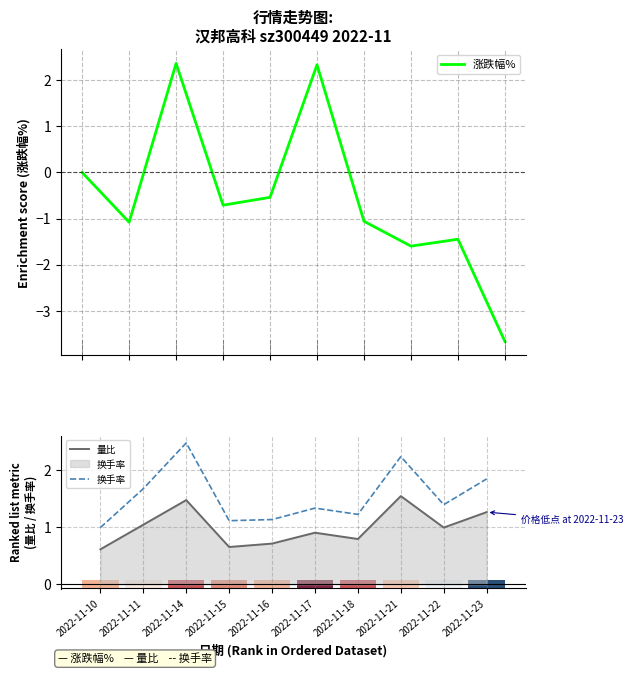

What is the lowest value of the 换手率 series?

1.0